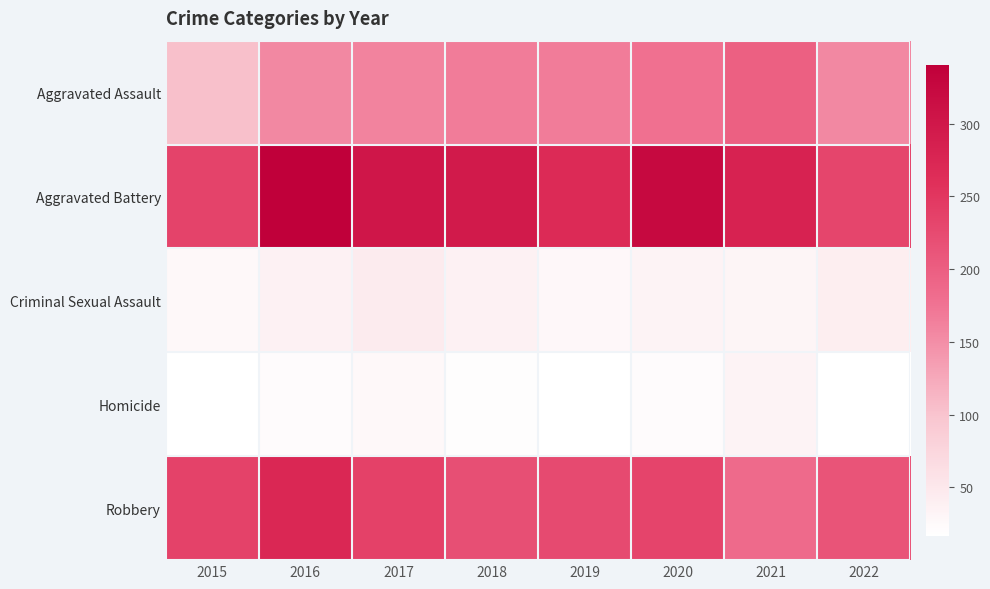

At how many categories does at least one series exceed 317?

2